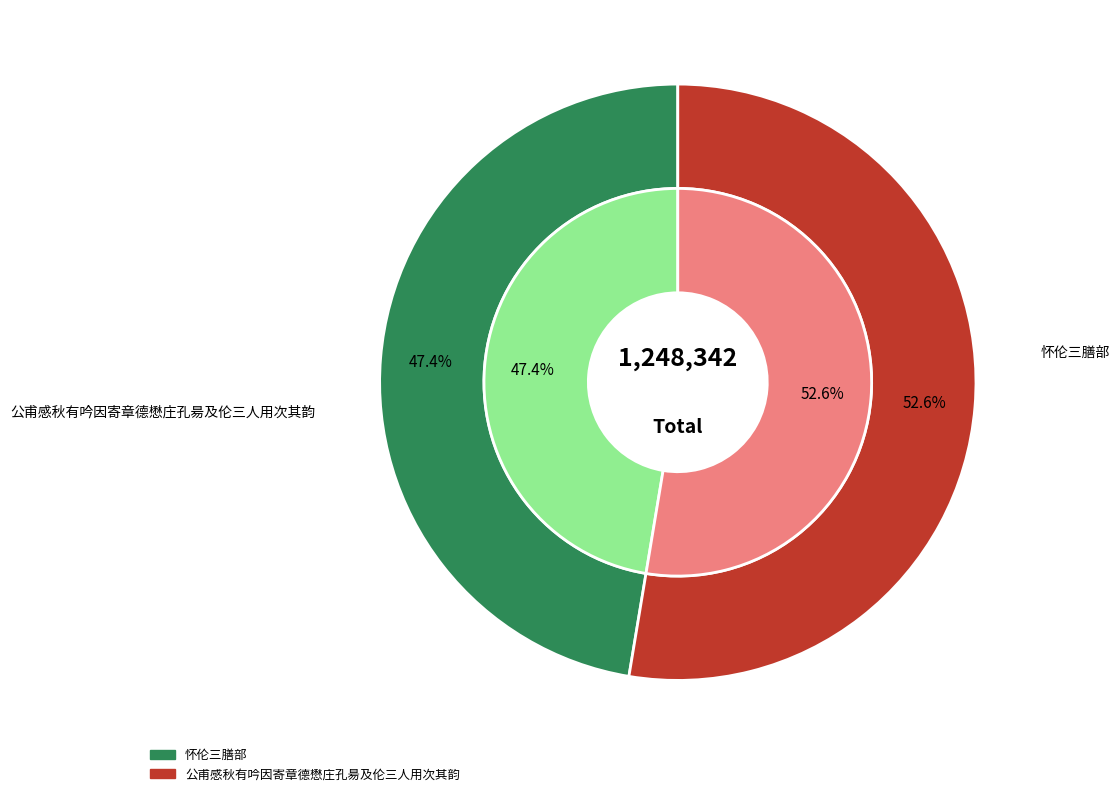

What percentage is the 怀伦三膳部 slice, to the nearest percent?

47%